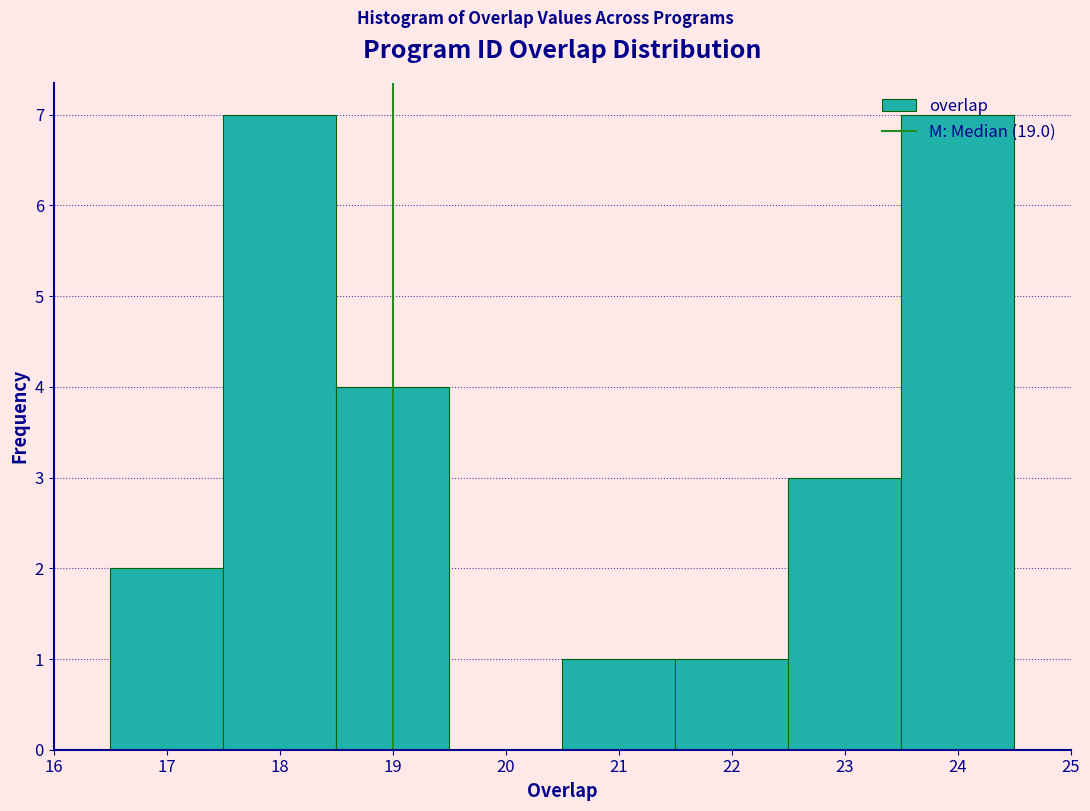

Reading left to right, list every bar in this chart as the range it spans on the x-axis followed by its height. The values are not printed on the chart, so give them approximately, as read against the axis.

16.5 to 17.5: 2
17.5 to 18.5: 7
18.5 to 19.5: 4
19.5 to 20.5: 0
20.5 to 21.5: 1
21.5 to 22.5: 1
22.5 to 23.5: 3
23.5 to 24.5: 7